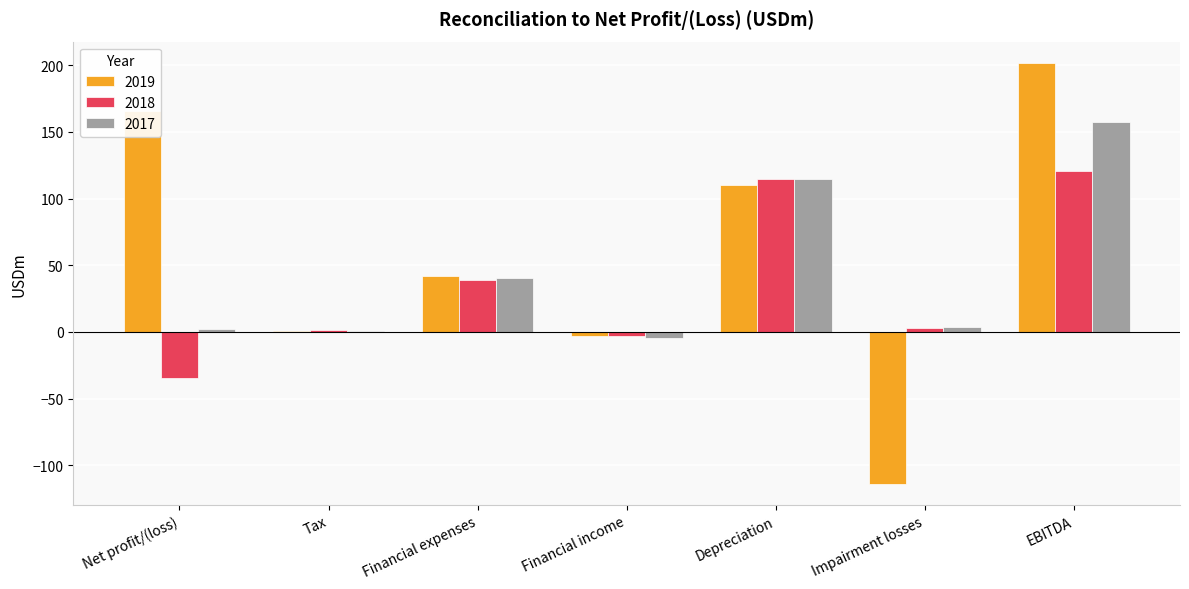

What is the sum of all 2017 values?

315.2